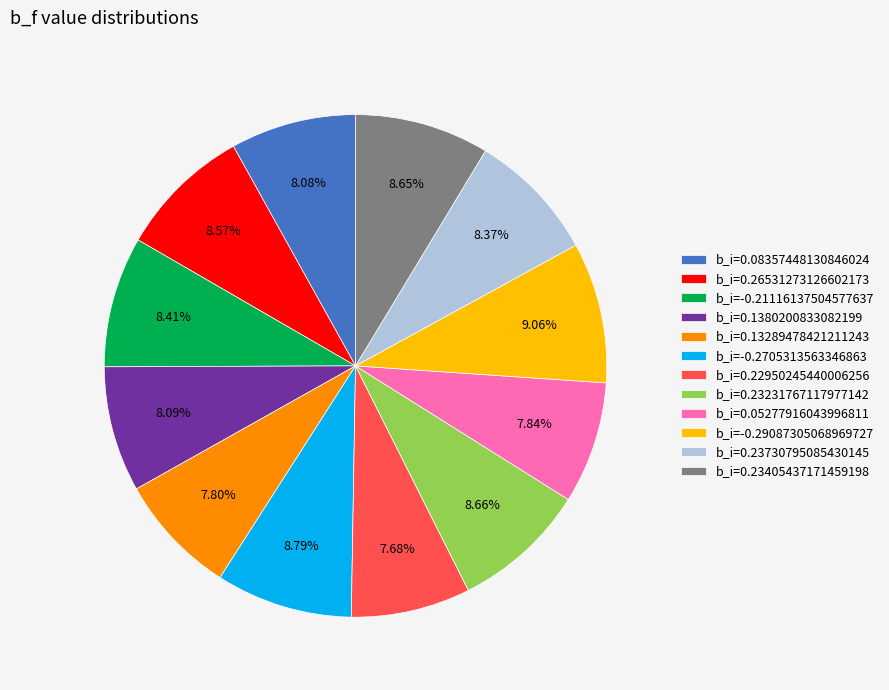

Is there a majority slice in this chart?

No